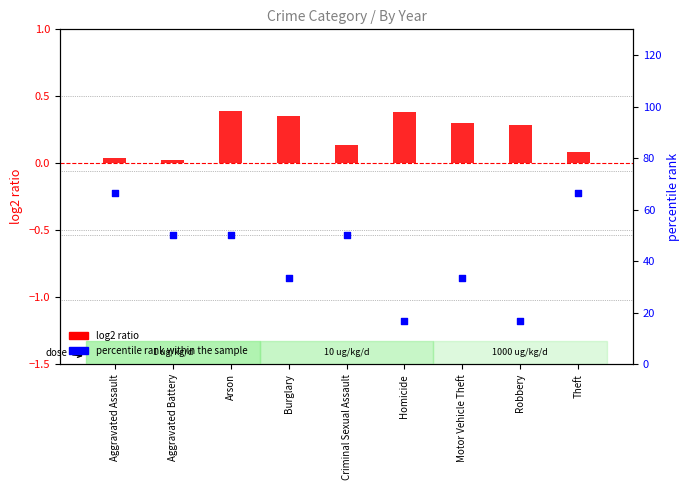

Which series has the largest total across all categories?

percentile rank within the sample